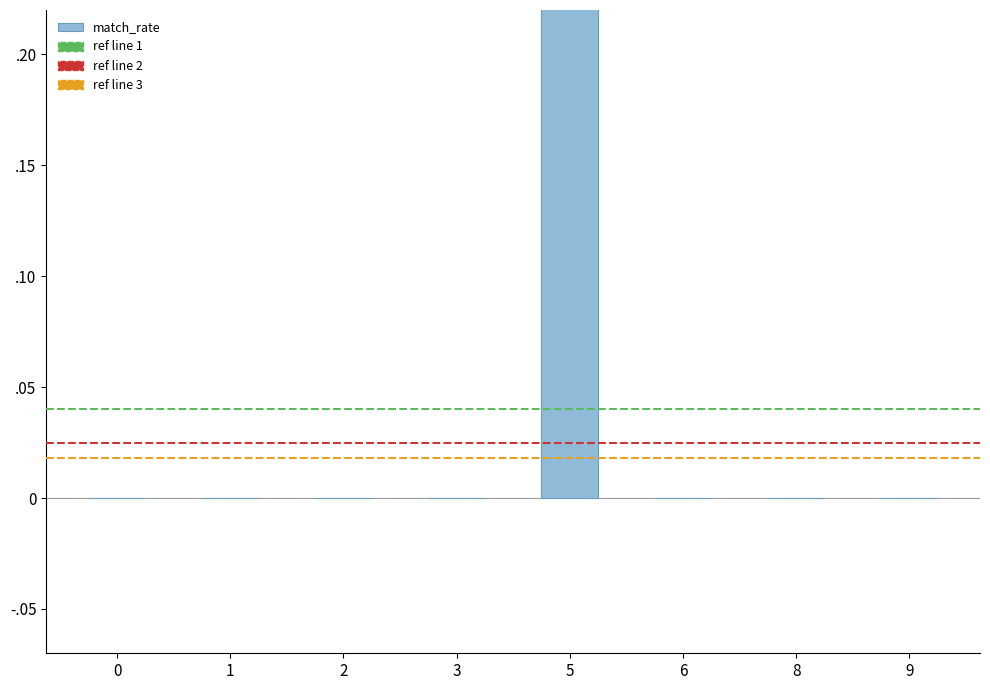

The value at 8 is 0. True or false?

True